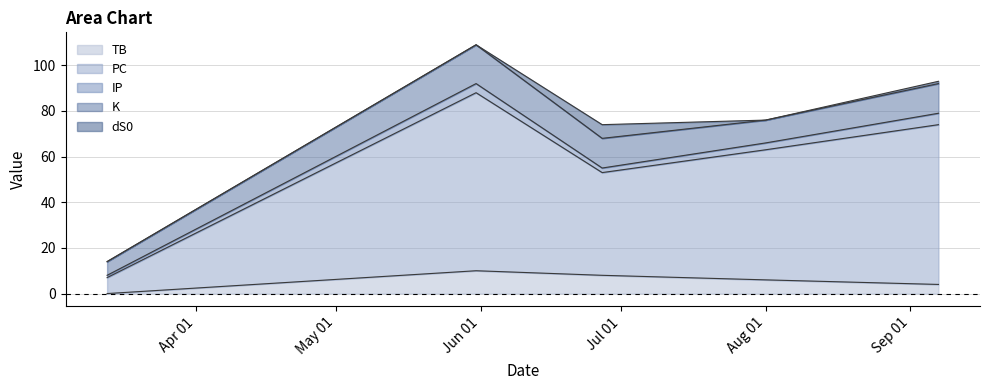

Reading right to left, extract all data points from this chart.

TB: 2021-09-07=4	2021-08-01=6	2021-06-27=8	2021-05-31=10	2021-03-13=0
PC: 2021-09-07=70	2021-08-01=57	2021-06-27=45	2021-05-31=78	2021-03-13=7
IP: 2021-09-07=5	2021-08-01=3	2021-06-27=2	2021-05-31=4	2021-03-13=1
K: 2021-09-07=13	2021-08-01=10	2021-06-27=13	2021-05-31=17	2021-03-13=6
dS0: 2021-09-07=1	2021-08-01=0	2021-06-27=6	2021-05-31=0	2021-03-13=0